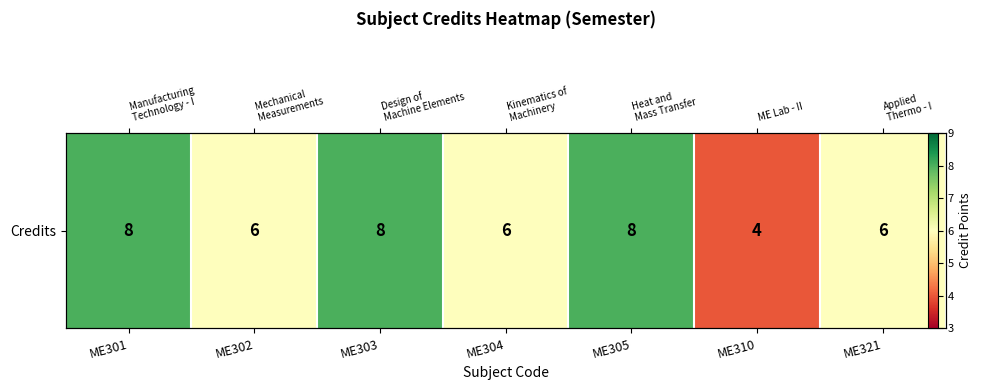

At which category does the chart reach its minimum across all series?

ME310